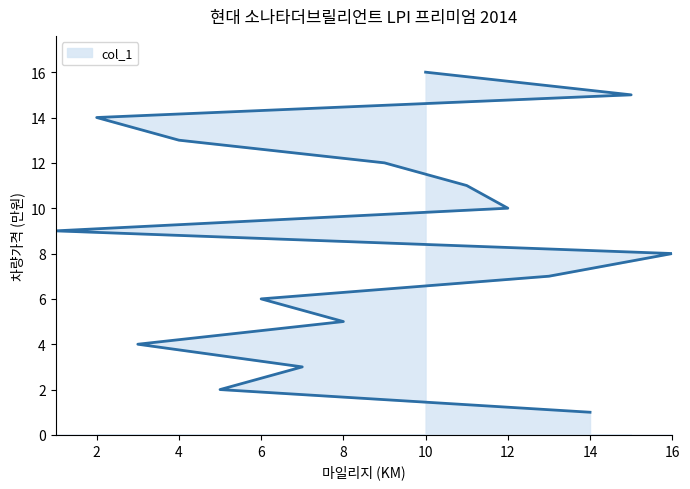

True or false: the data has more than 1 interior local peaks.

False